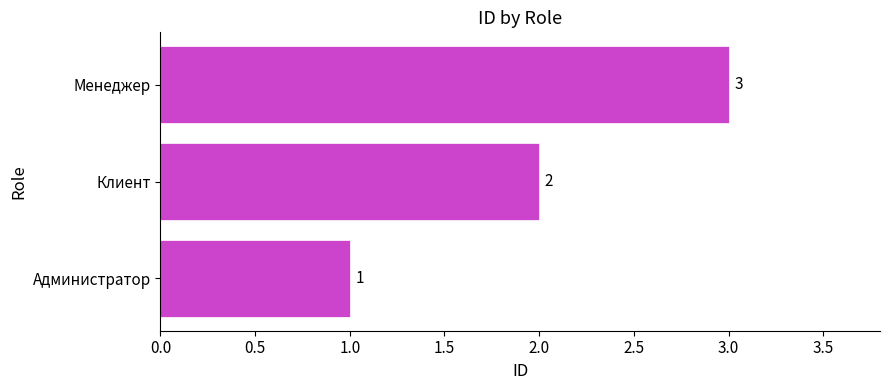

List the labels in order of value, smallest first.

Администратор, Клиент, Менеджер